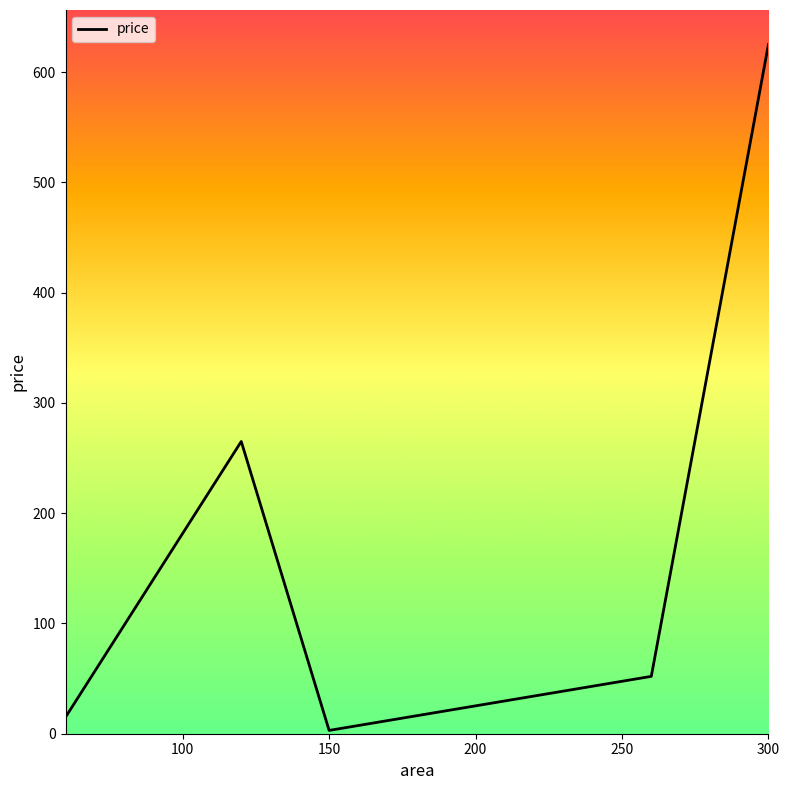

How many lines are shown in the chart?

1